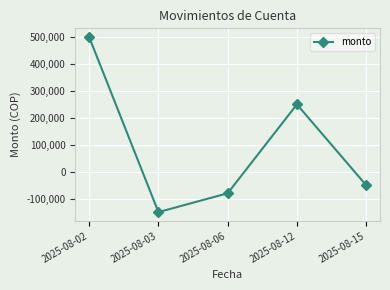

Reading right to left, extract all data points from this chart.

2025-08-15=-50000	2025-08-12=250000	2025-08-06=-80000	2025-08-03=-150000	2025-08-02=500000